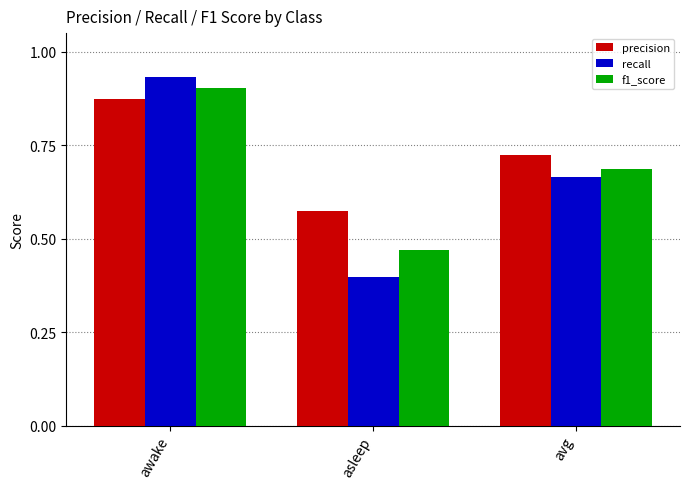

True or false: recall has a value of 0.6 at asleep.

False